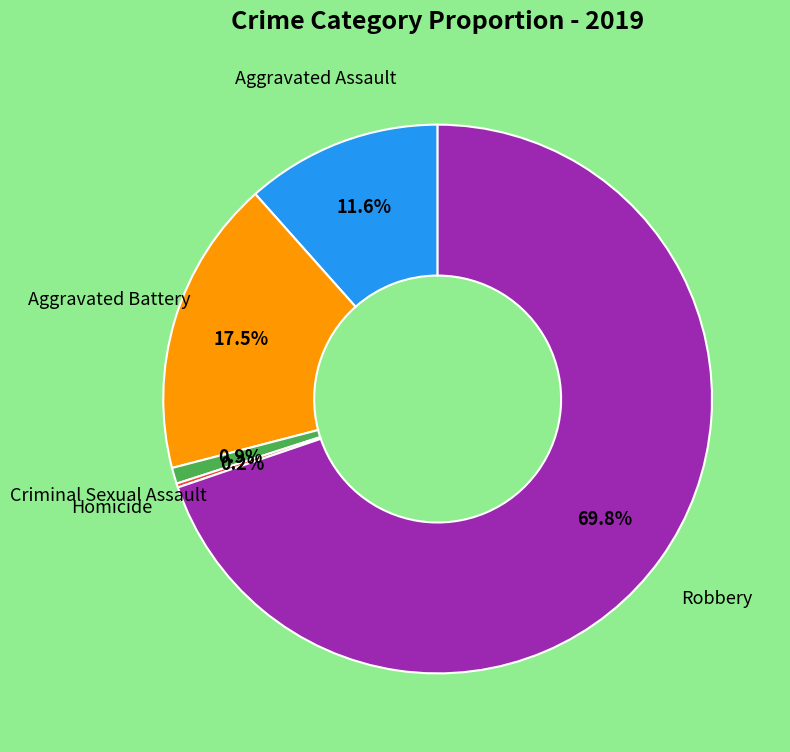

Is there a majority slice in this chart?

Yes